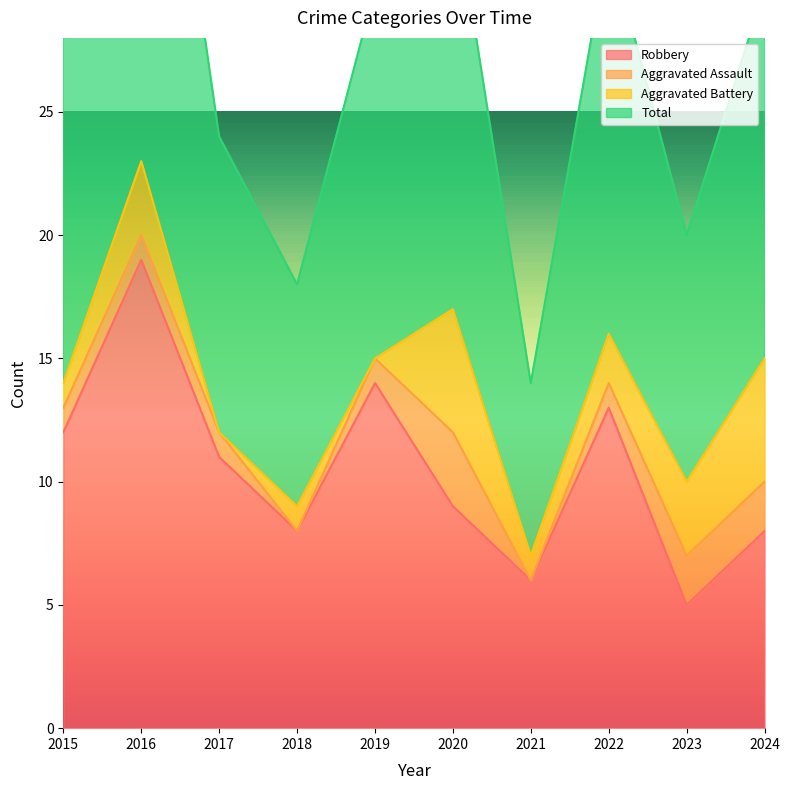

In Total, how many points are higher than both neighbors (excluding endpoints)?

3